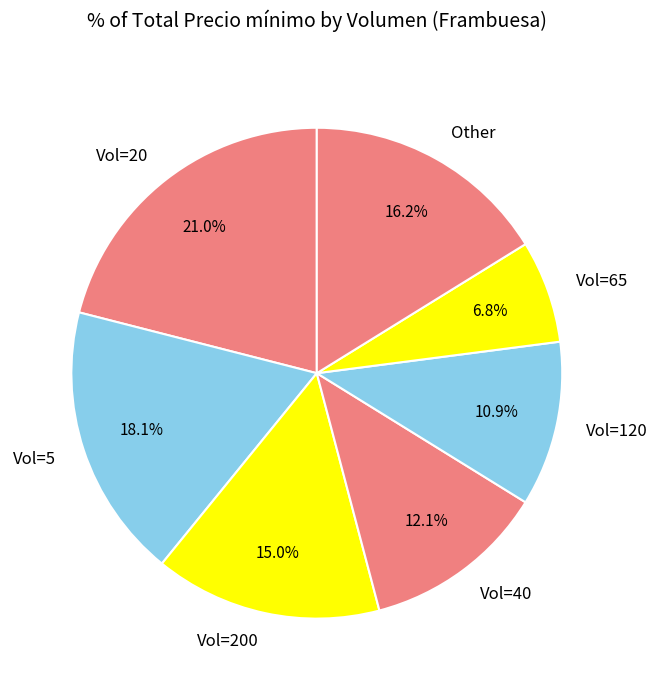

Do Vol=20 and Vol=5 together represent more than half of the pie?

No